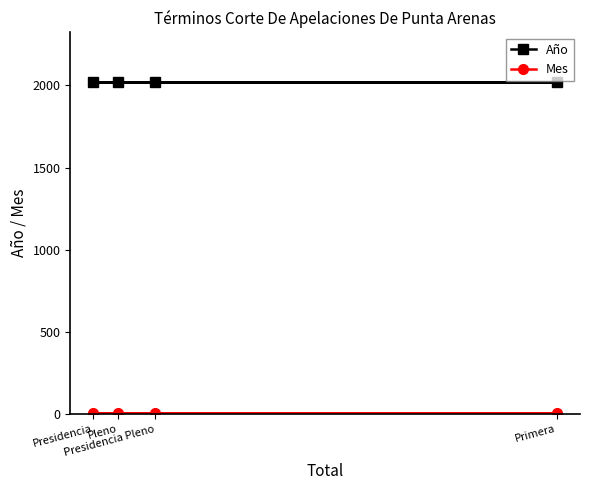

List the series in order of their peak value, lowest first.

Mes, Año